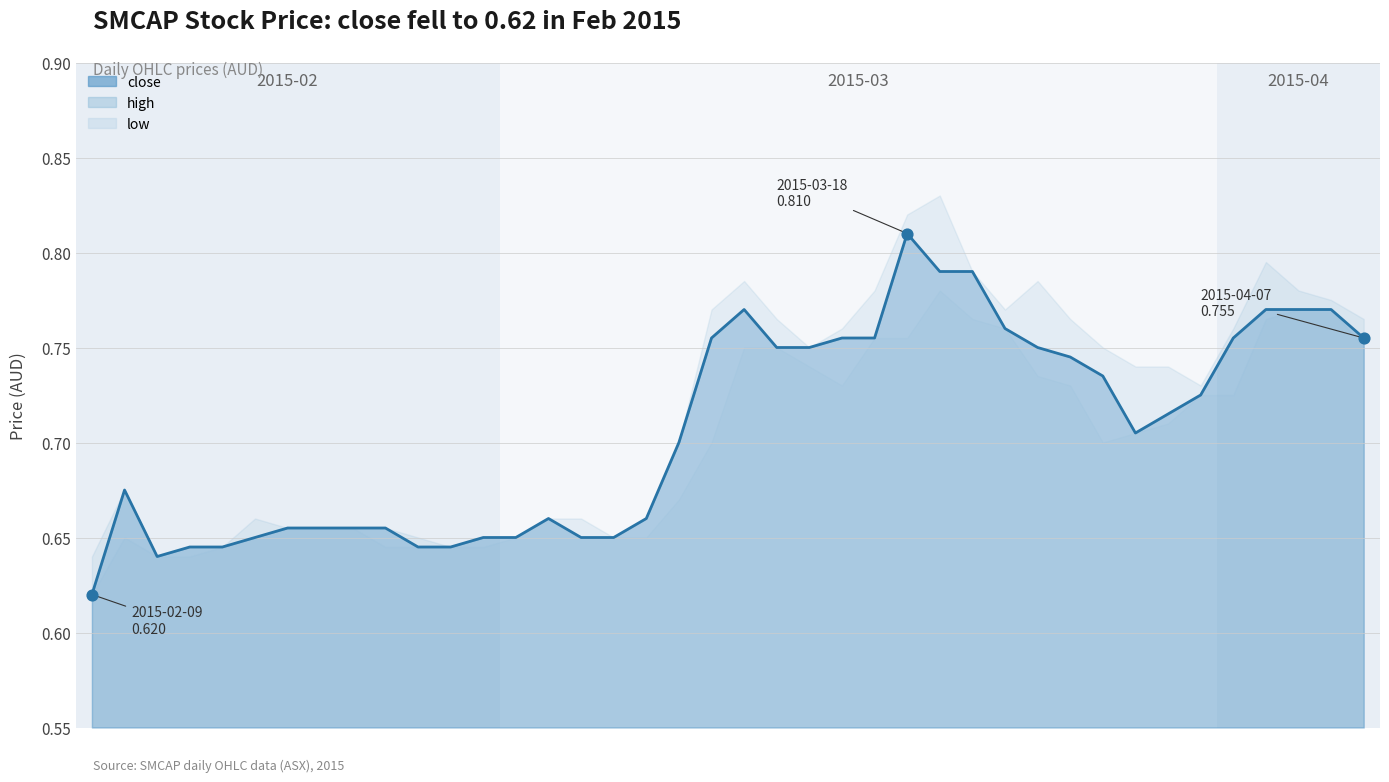

What is the change in value from 10 to 37?

+0.1